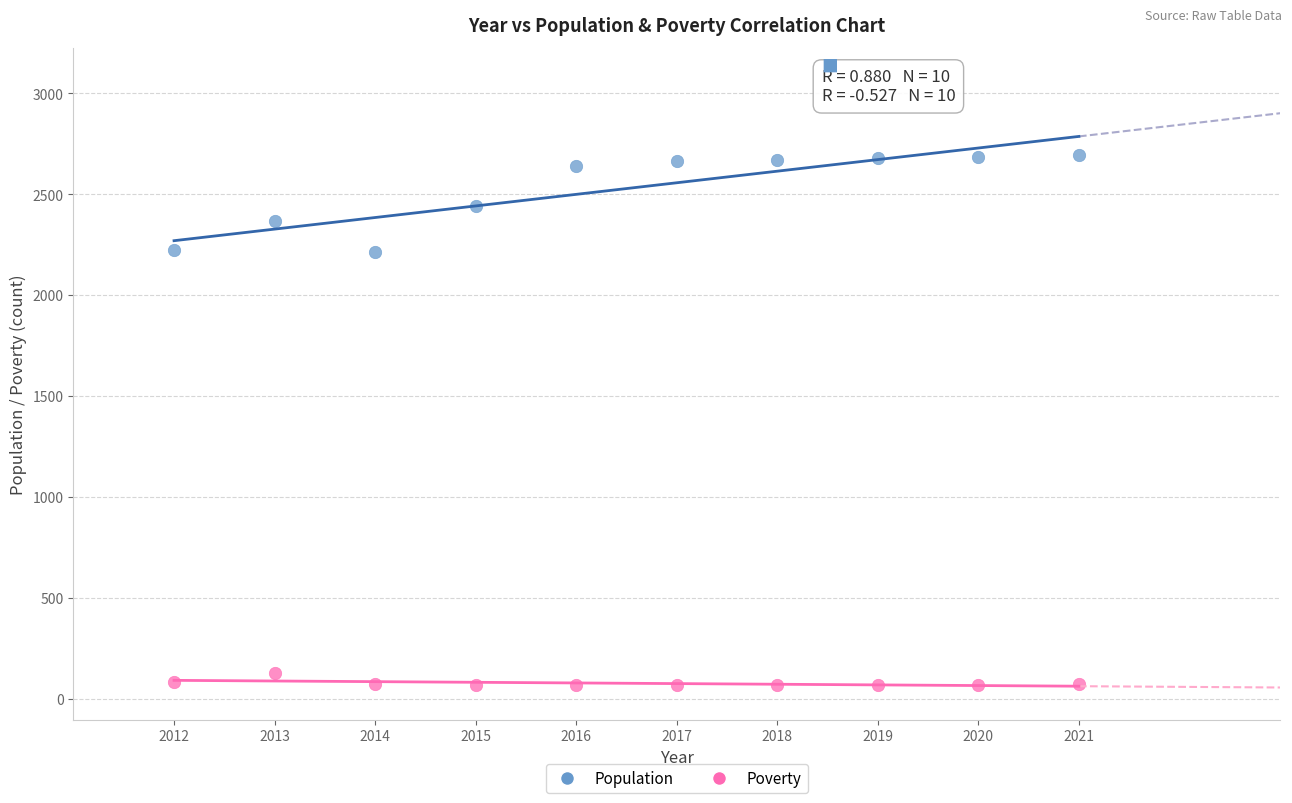

Which series has the widest spread of Y values?

Population